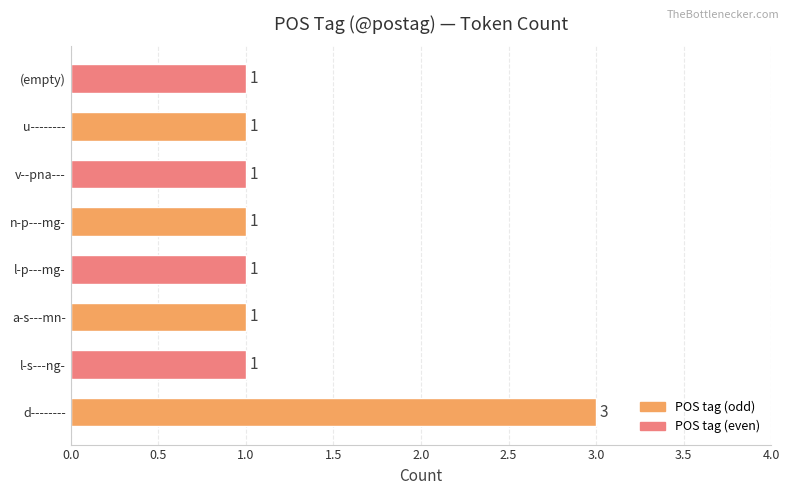

Reading top to bottom, extract all data points from this chart.

1	1	1	1	1	1	1	3